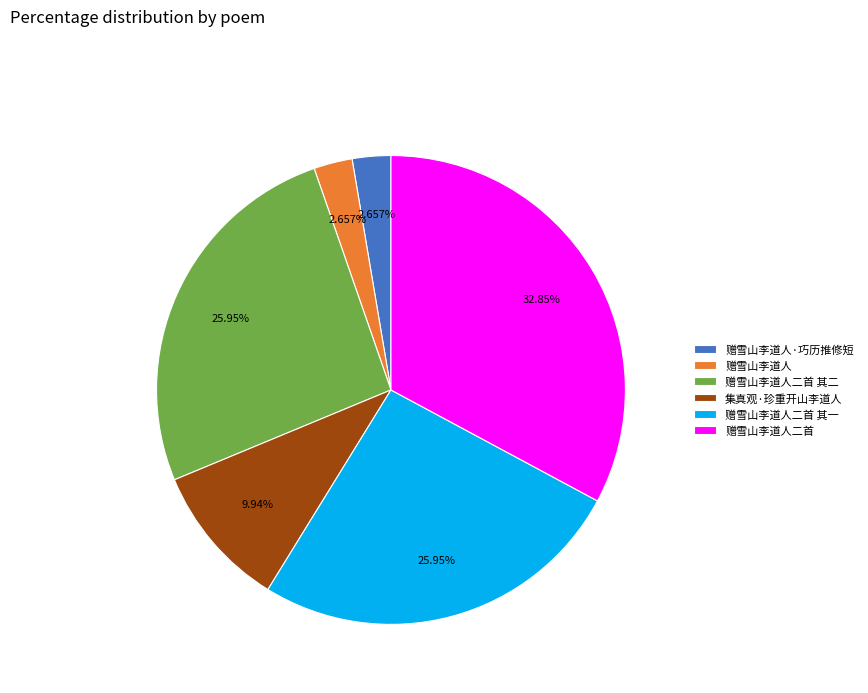

Does 集真观·珍重开山李道人 represent more than half of the total?

No